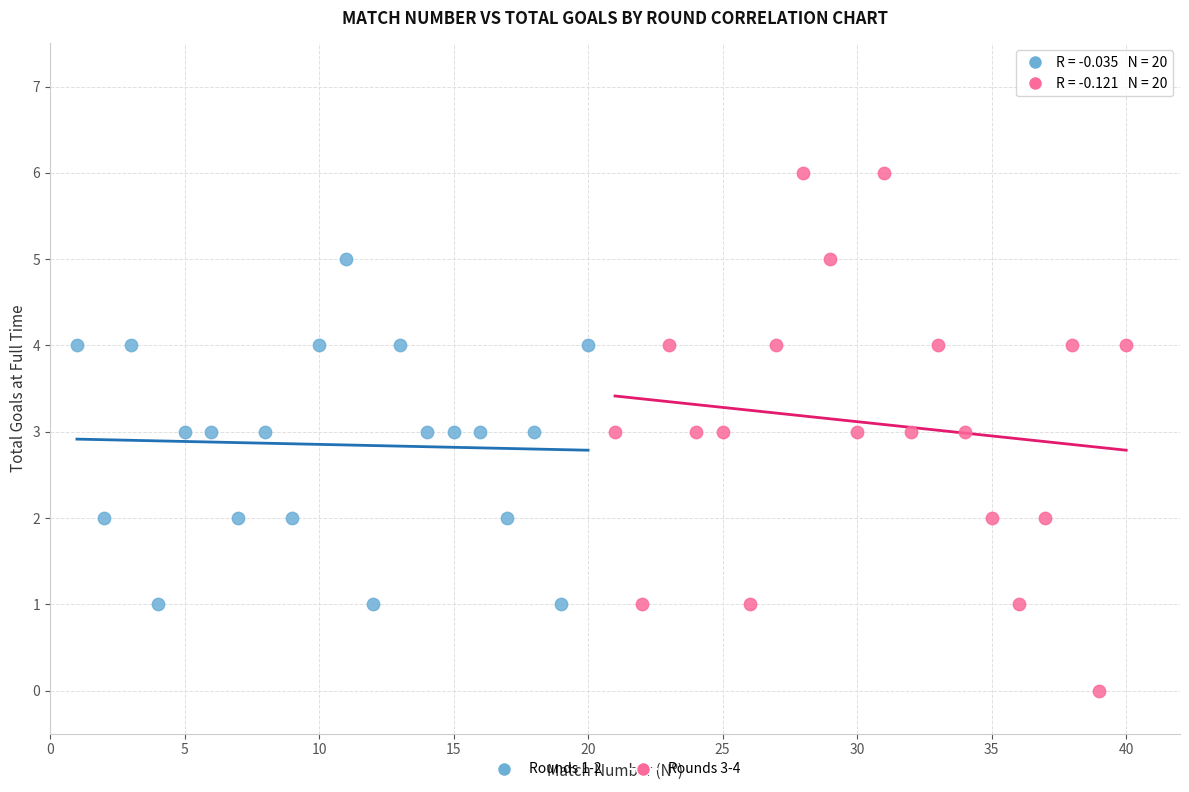

What are all the series names shown in the legend?

Rounds 1-2, Rounds 3-4